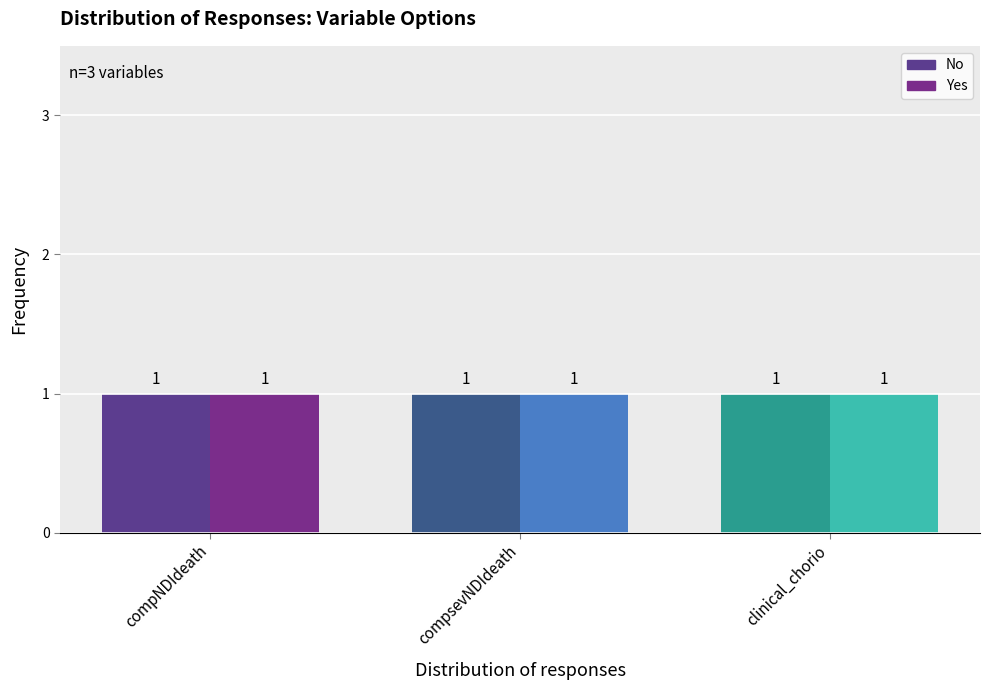

How many bars are there in total?

6